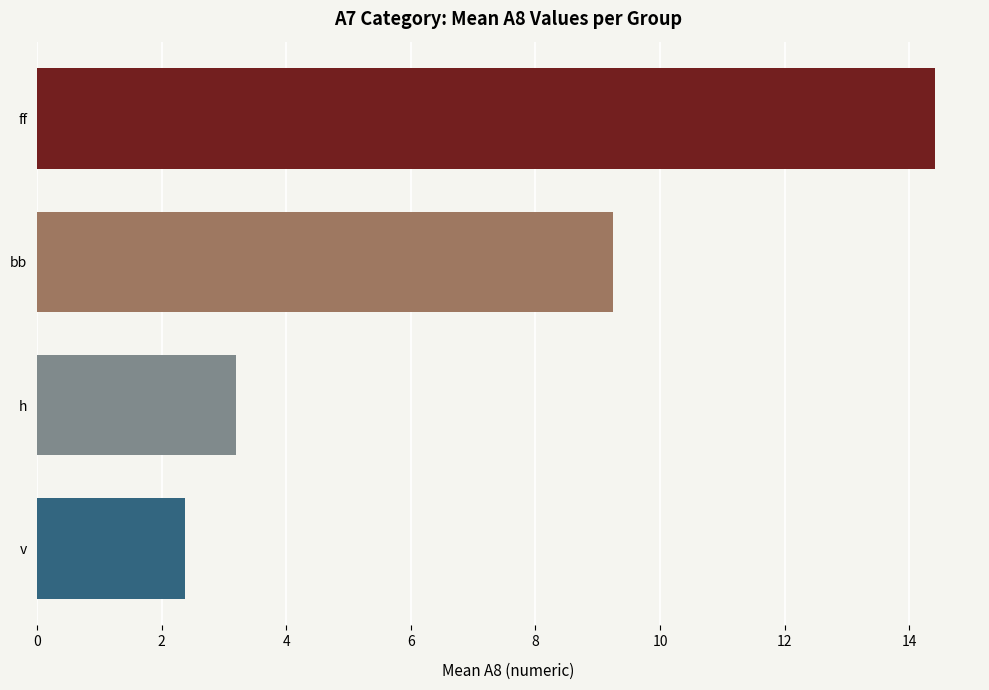

Are the bars horizontal?

Yes